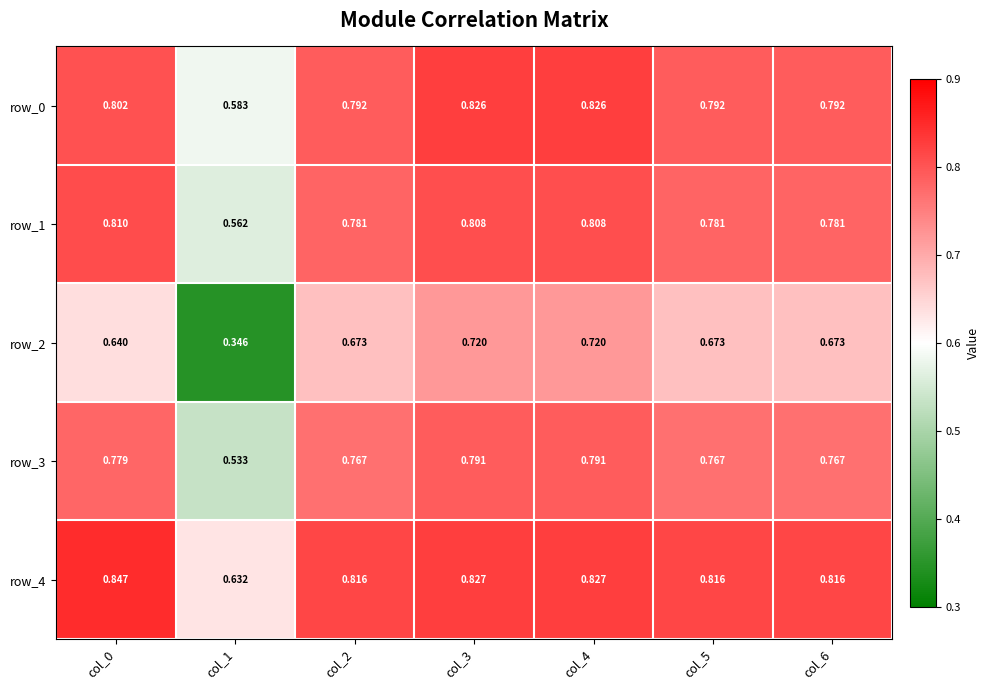

Which series has the widest spread of values?

row_2